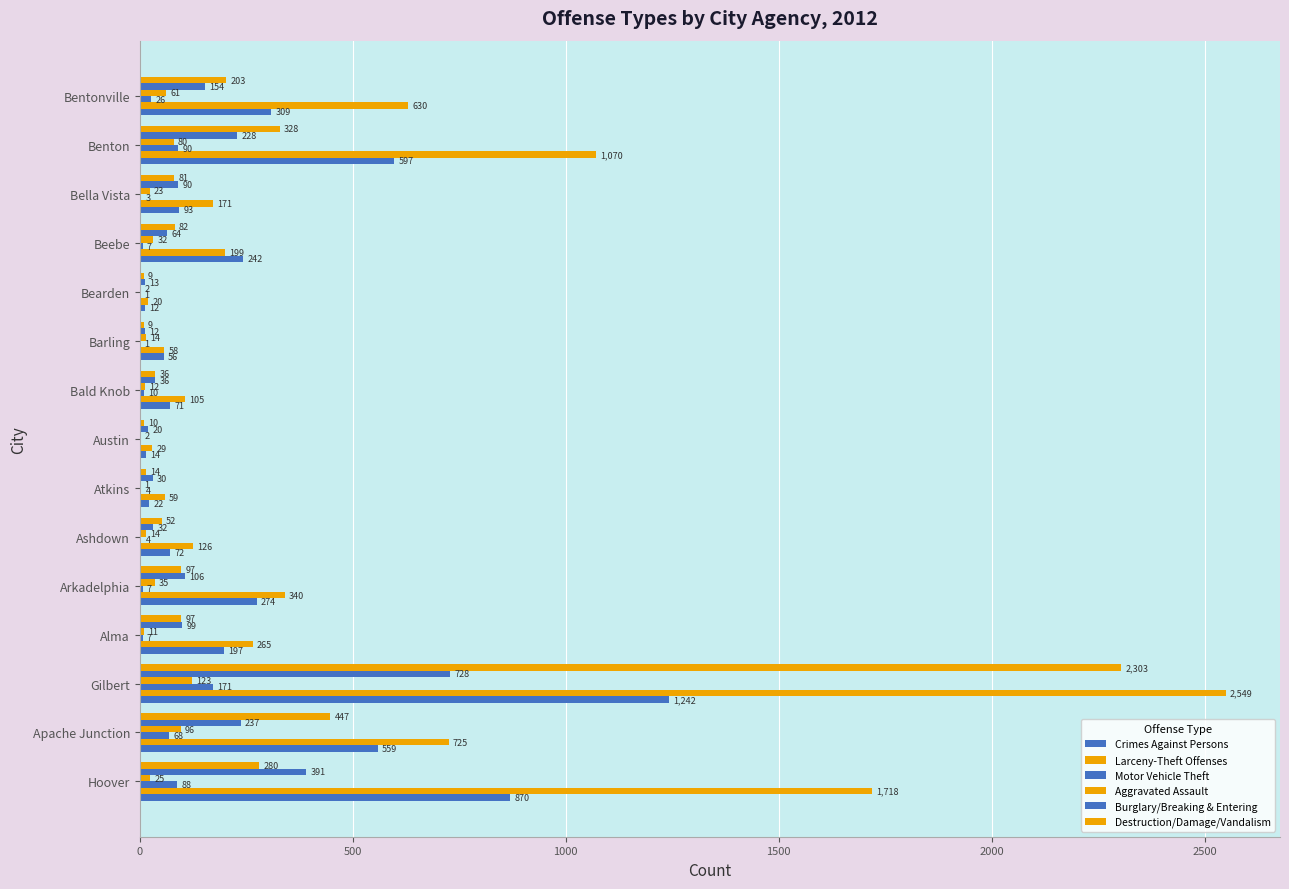

How many data points does each series have?

15